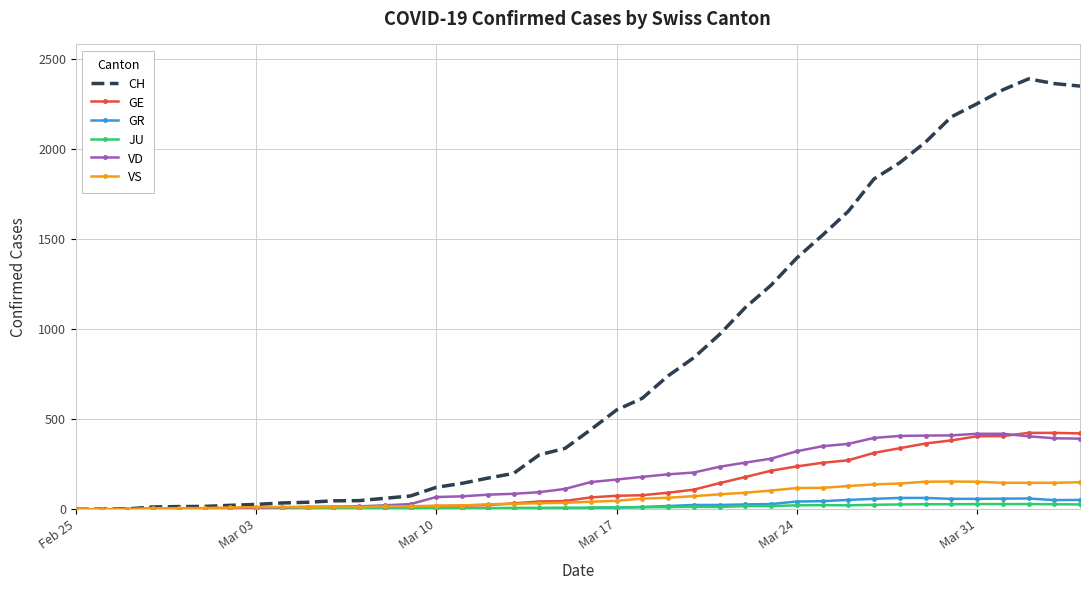

Which series has the widest spread of values?

CH